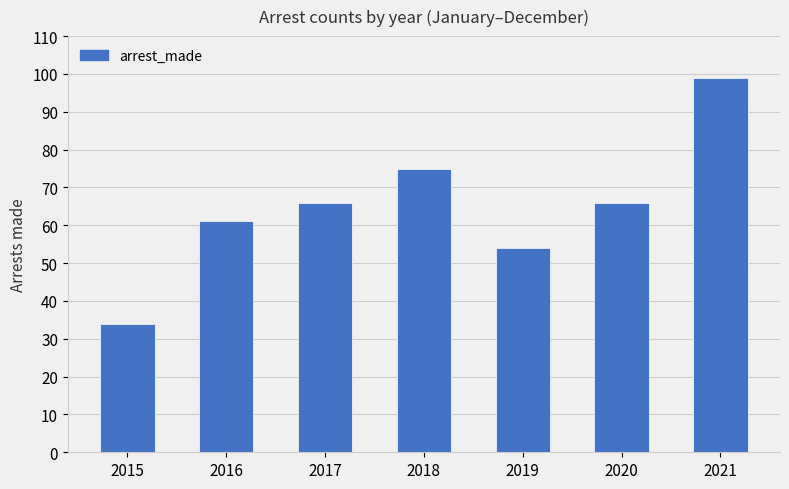

What is the maximum value shown in the chart?

99